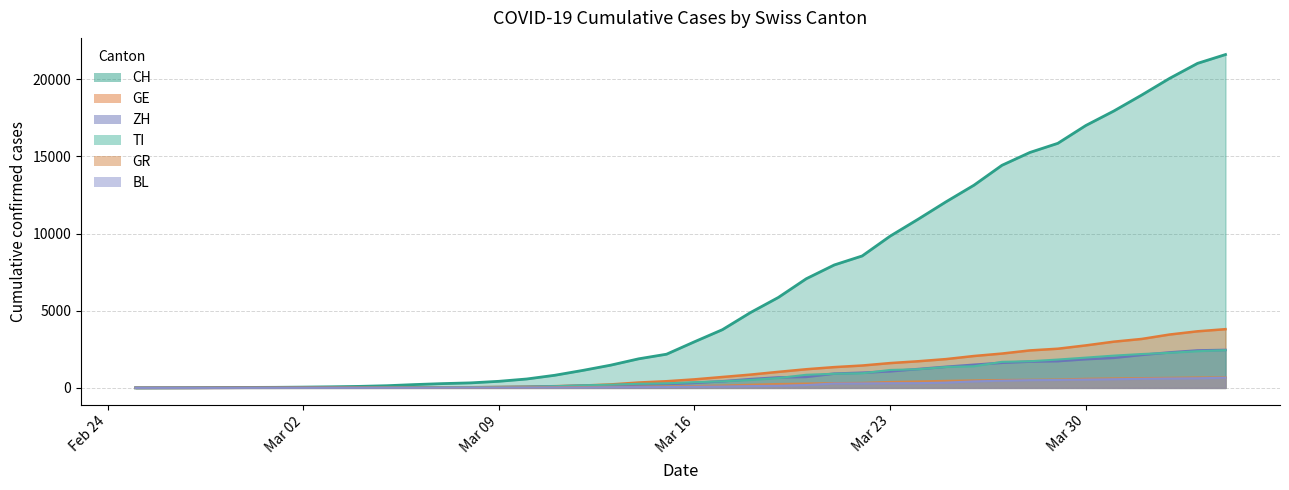

What is the sum of all GE values?

43052